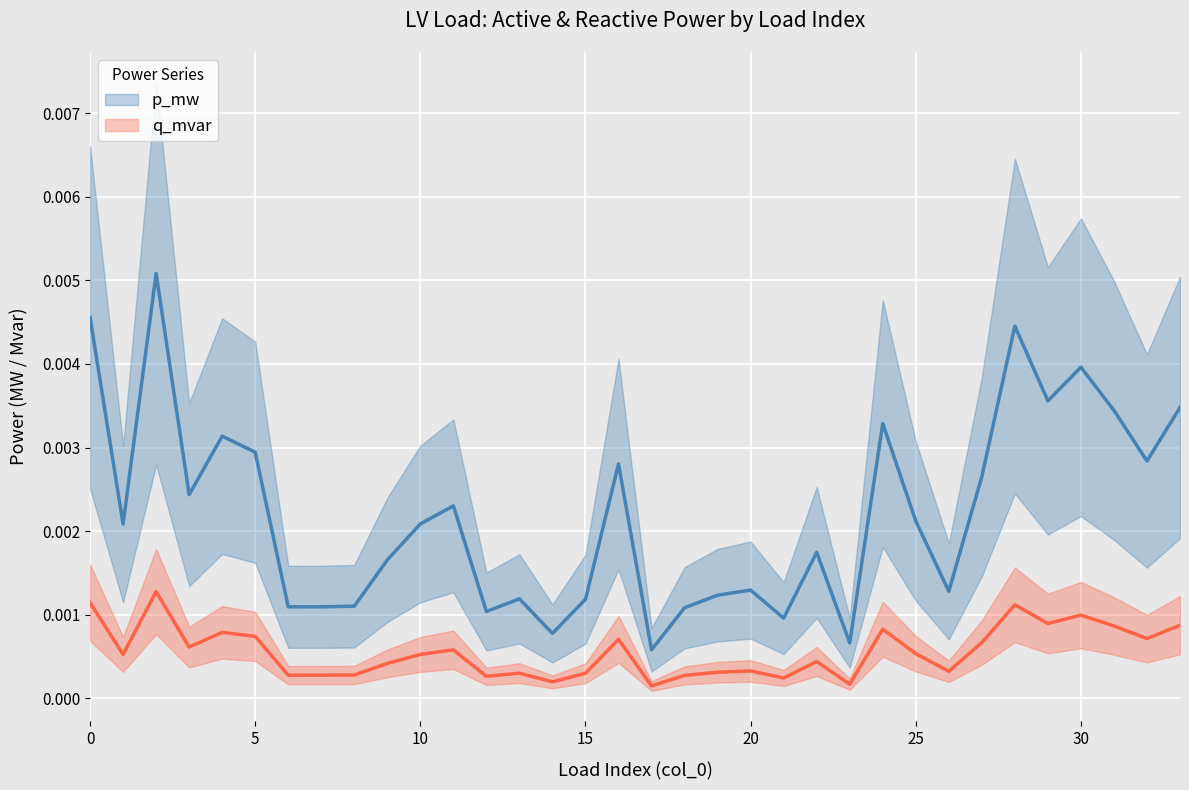

Which has a higher value, 17 or 23?

23